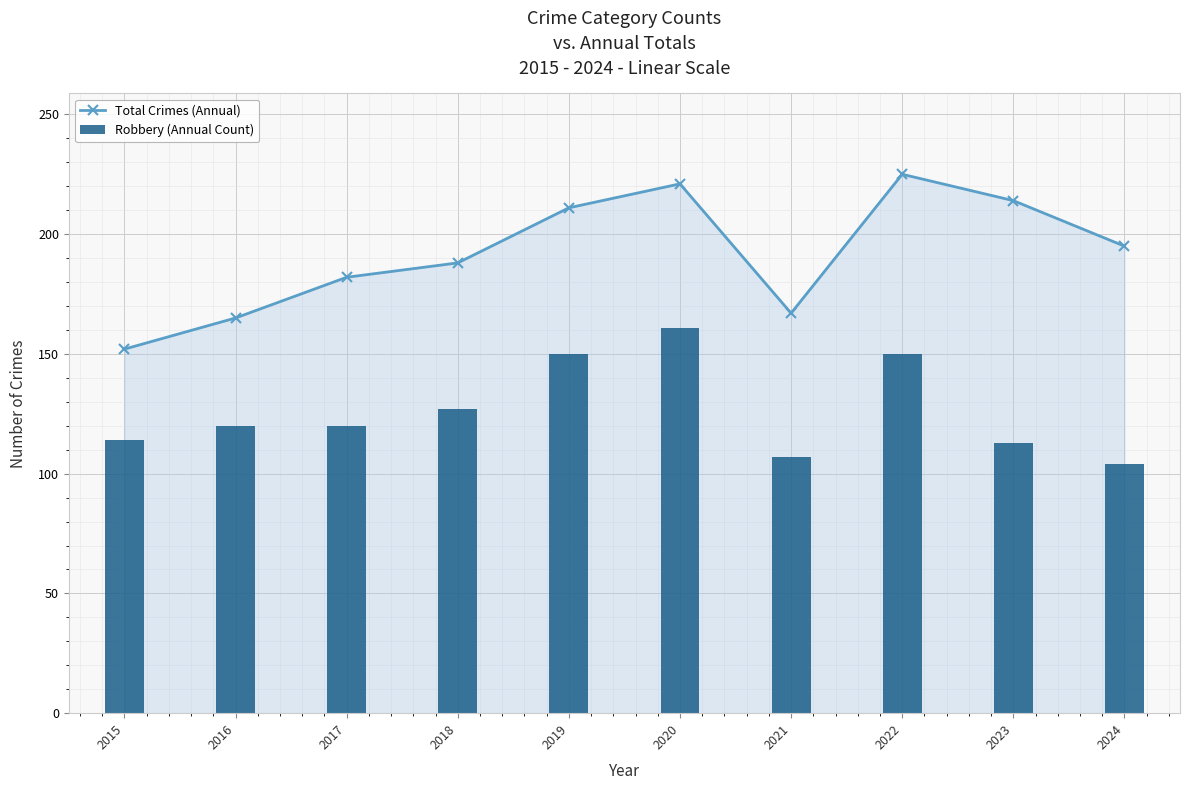

List the series in order of their overall mean, highest first.

Total Crimes (Annual), Robbery (Annual Count)